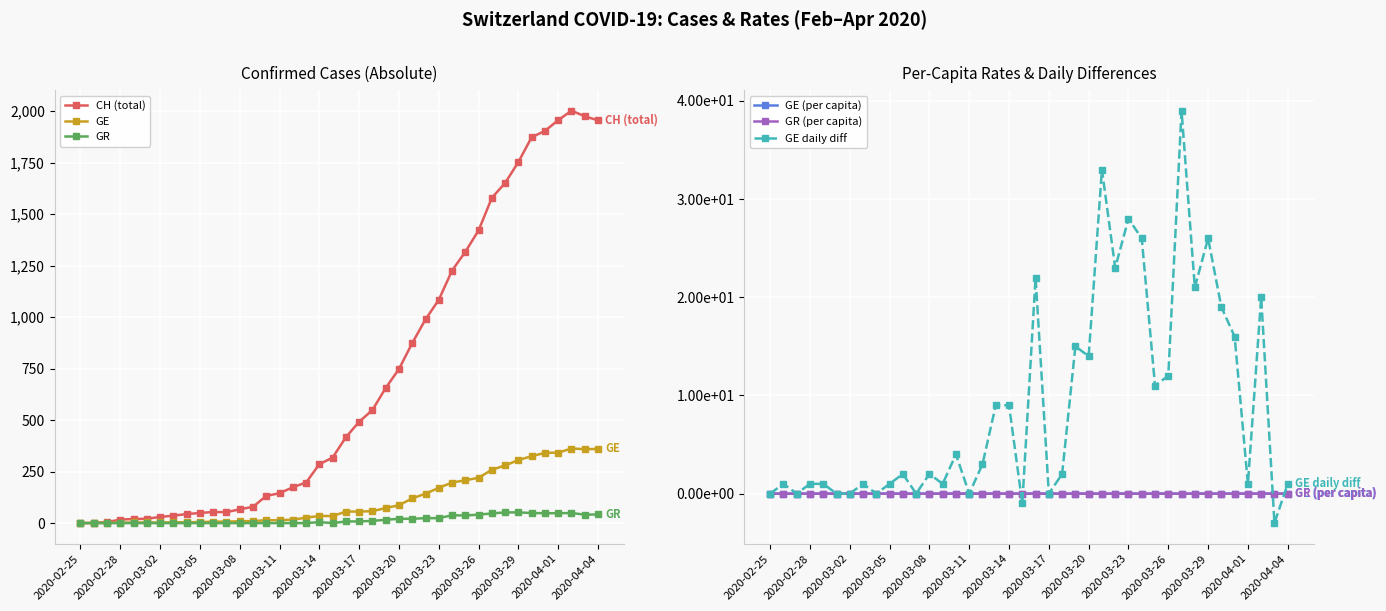

True or false: GR and GE cross at least once.

False